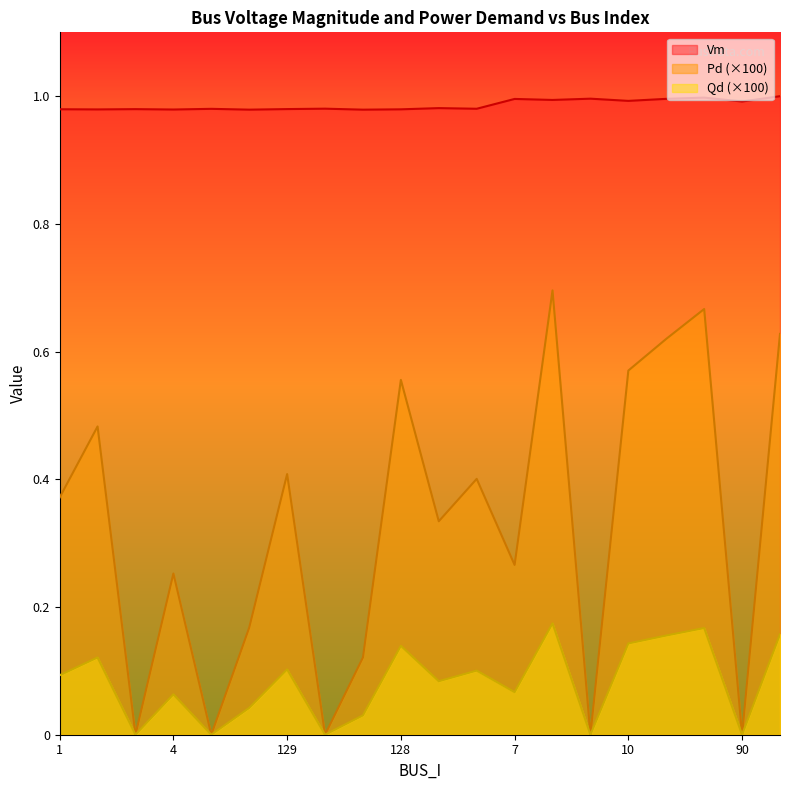

True or false: Qd has a value of 0.4 at 7.

False